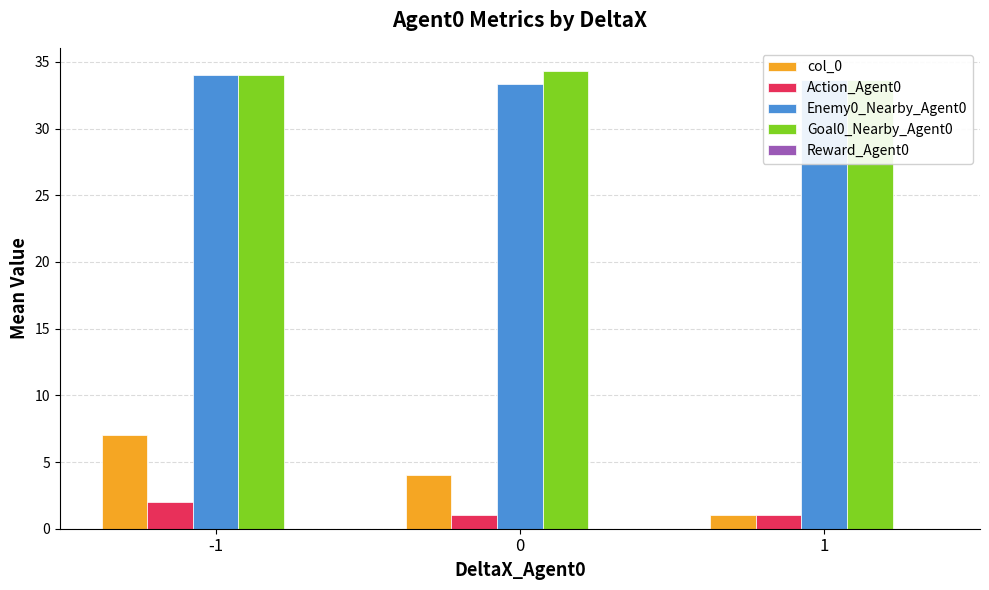

Rank the categories by Action_Agent0 value from lowest to highest.

0, 1, -1